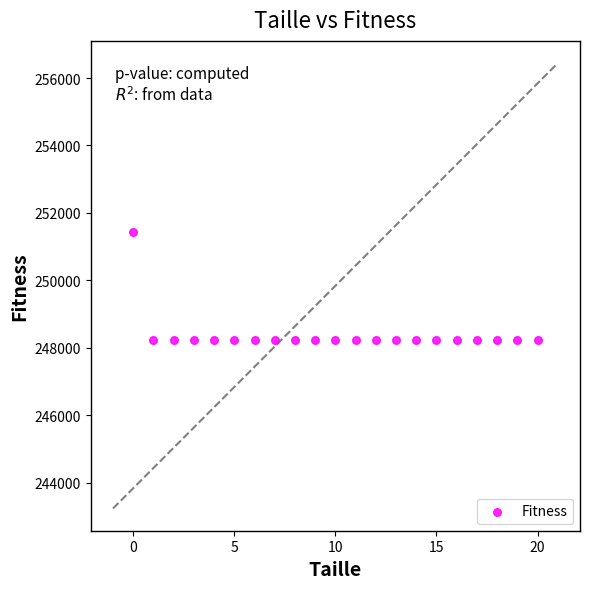

How many data points are displayed?

21